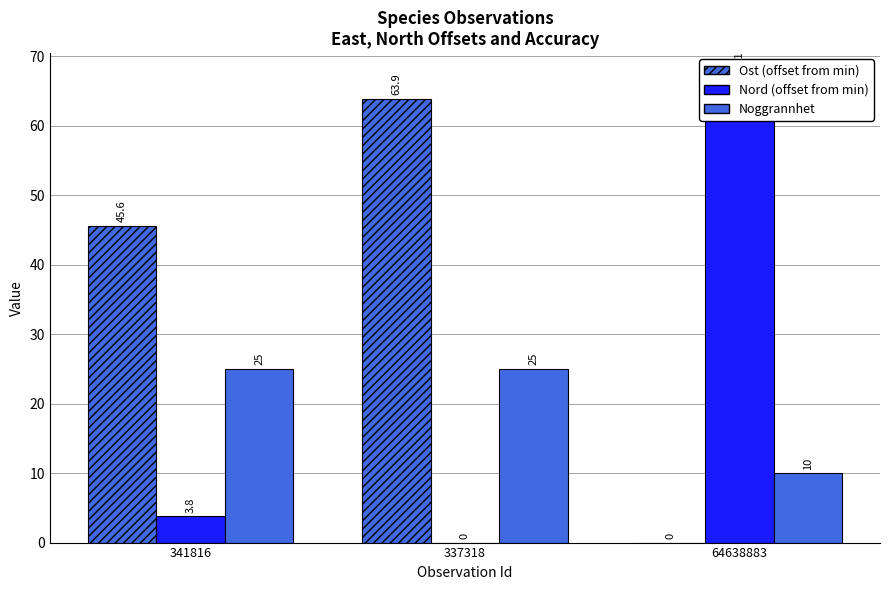

What is the total value across all series at 337318?

88.9